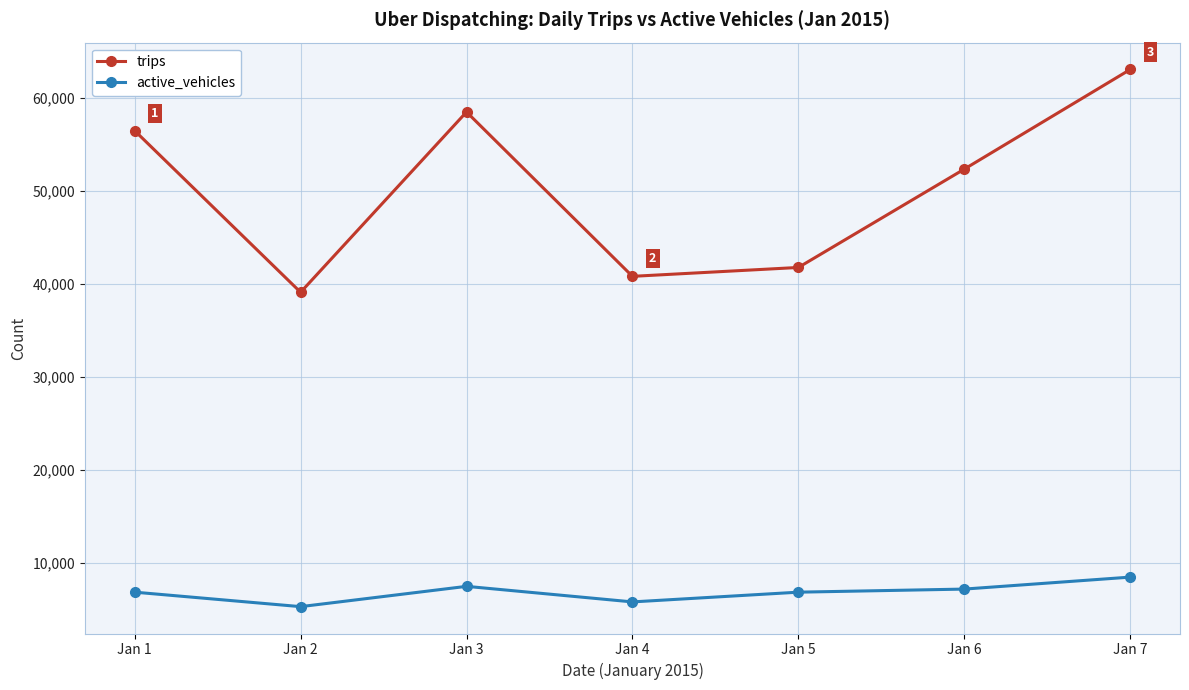

What is the difference between the active_vehicles values at Jan 7 and Jan 1?

1616